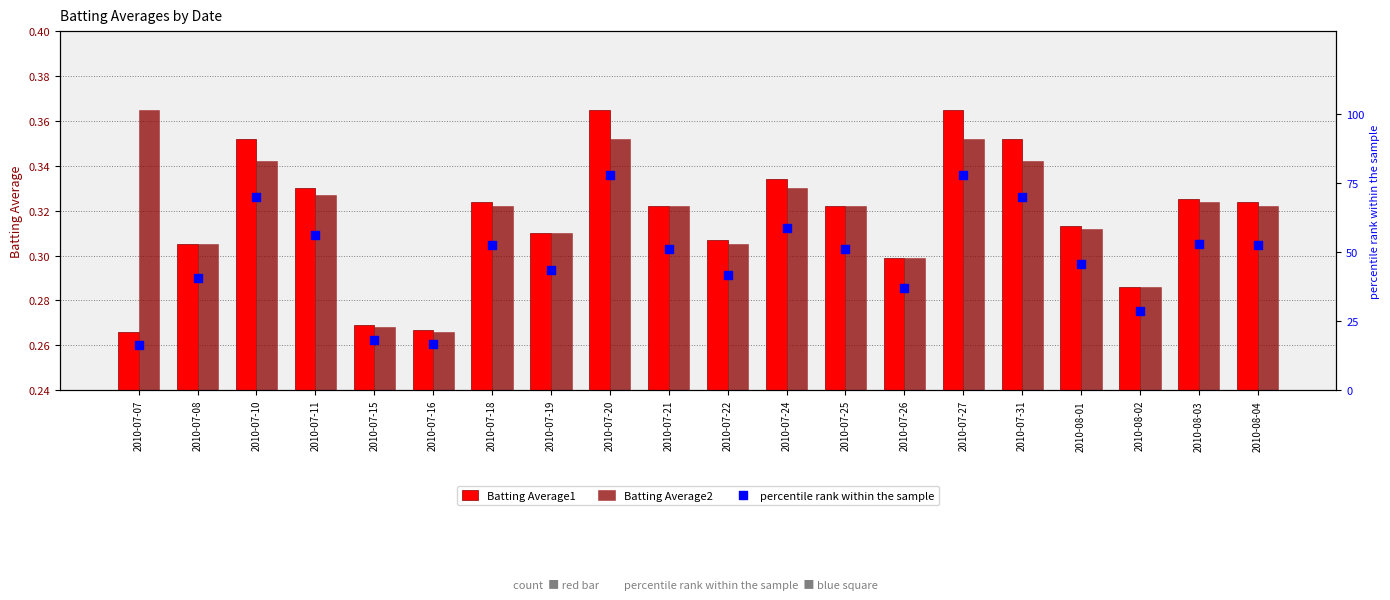

At which category is the sum across all series the highest?

2010-07-20